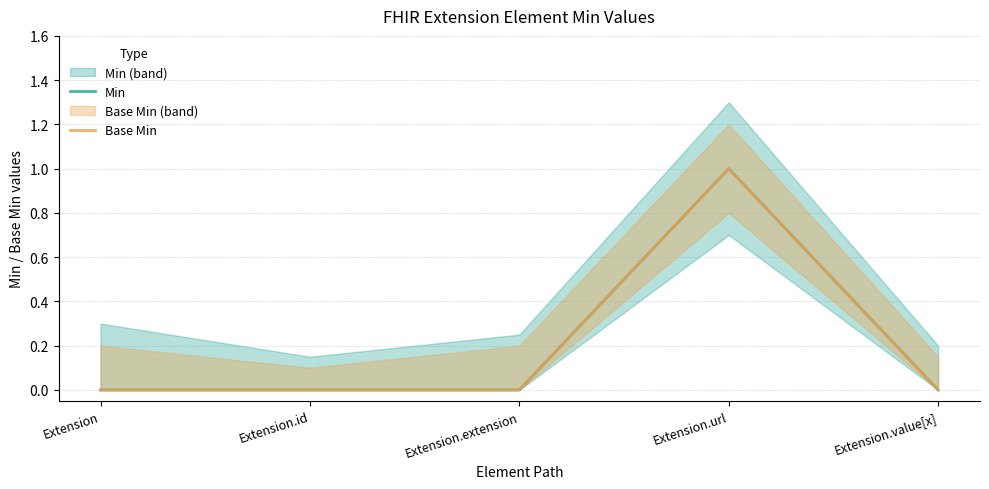

Between Extension and Extension.extension, which series saw the biggest shift?

Min